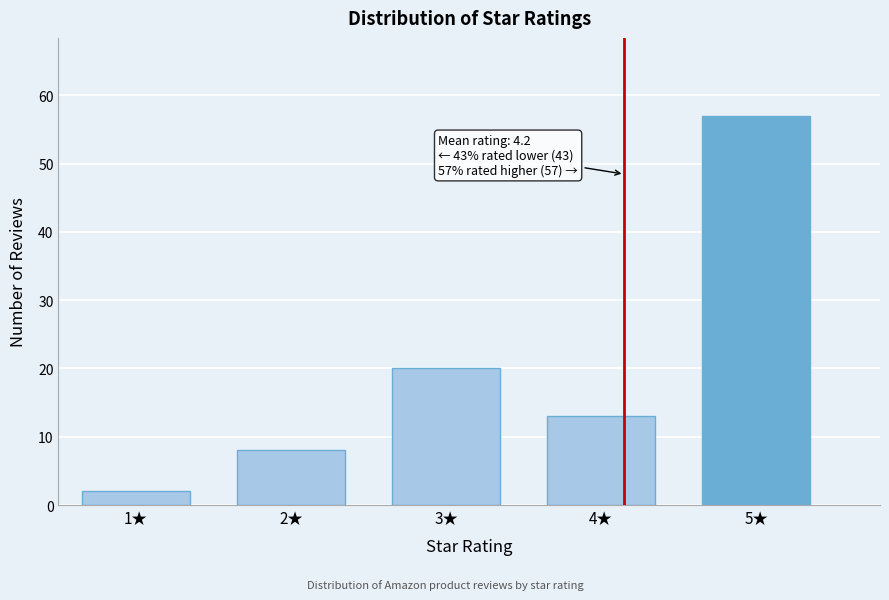

Reading left to right, extract all data points from this chart.

1★=2	2★=8	3★=20	4★=13	5★=57